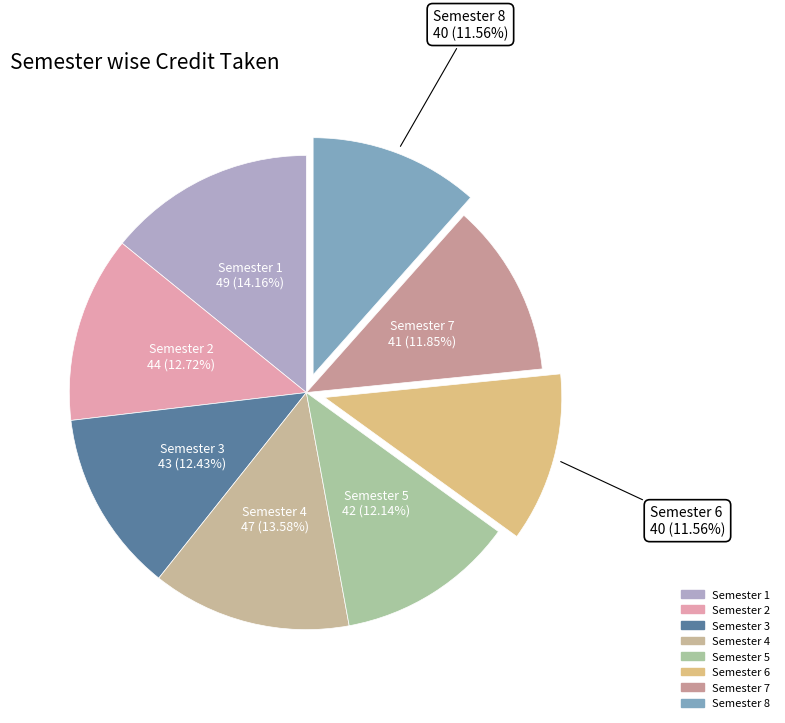

Do Semester 5 and Semester 1 together represent more than half of the pie?

No